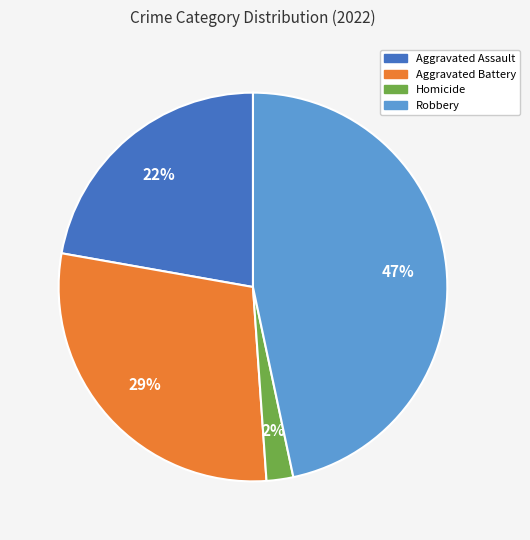

To the nearest percent, what is the combined percentage of Aggravated Battery and Aggravated Assault?

51%